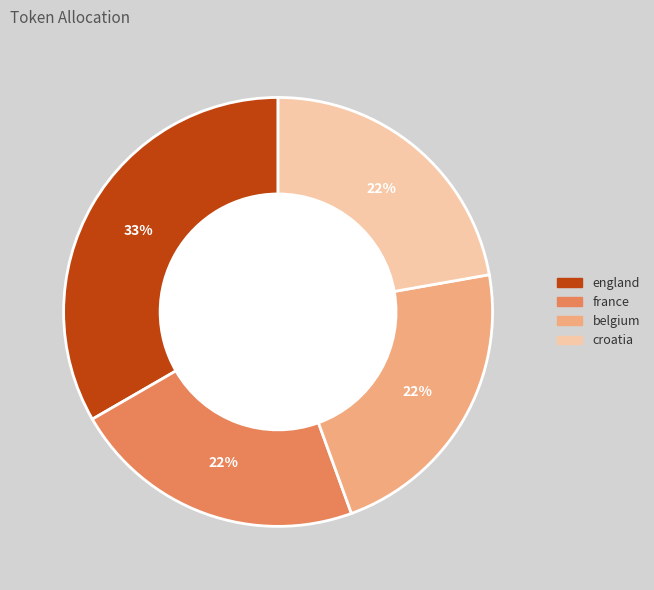

Is england the majority of the pie?

No